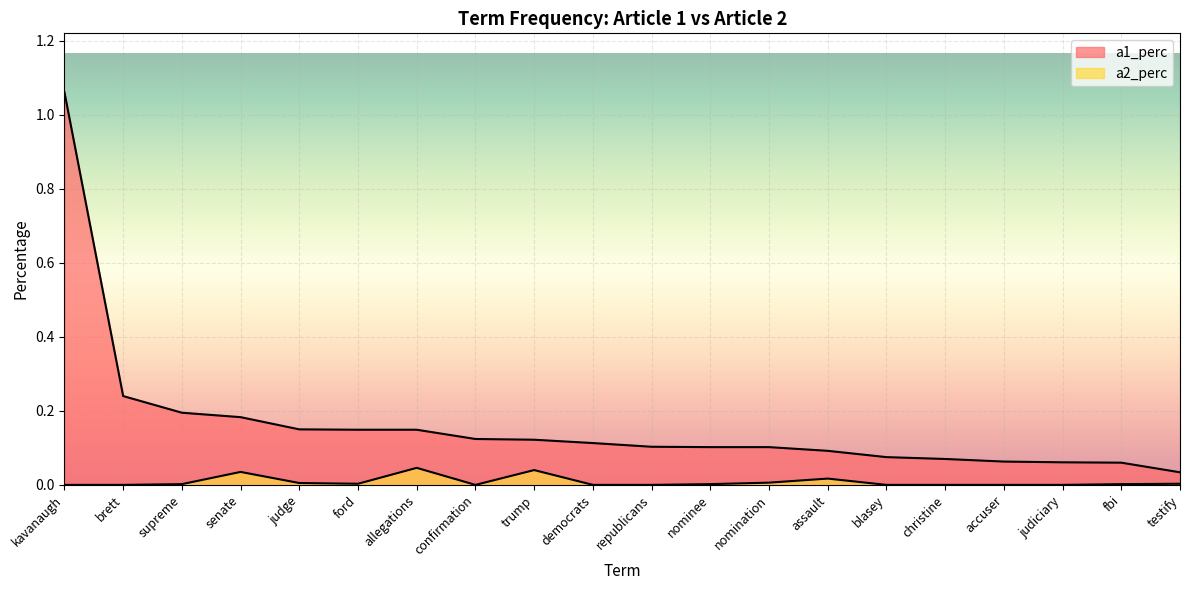

Is the value of a1_perc at nominee greater than the value of a2_perc at trump?

Yes